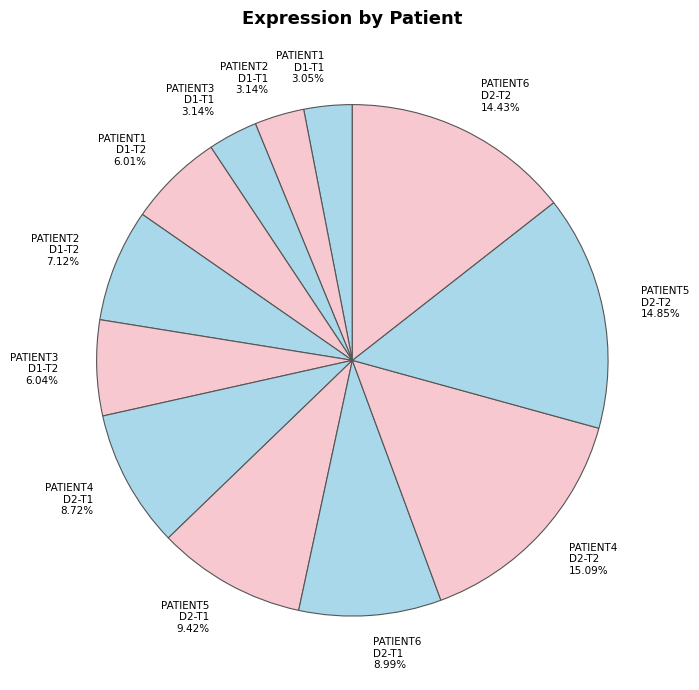

Is there any slice that represents more than half of the pie?

No